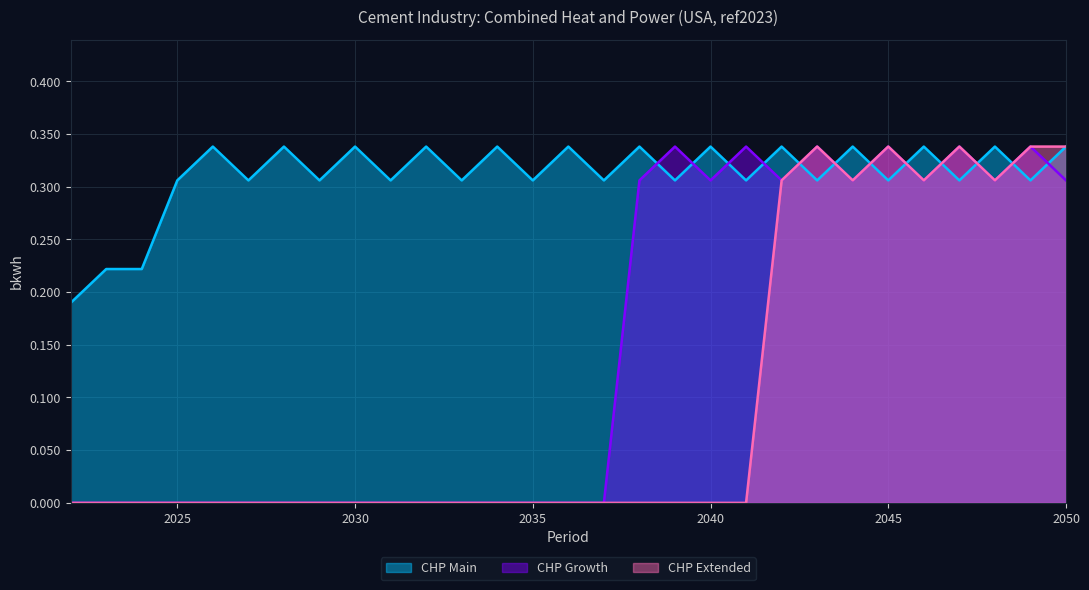

What is the total value across all series at 2048?

1.0